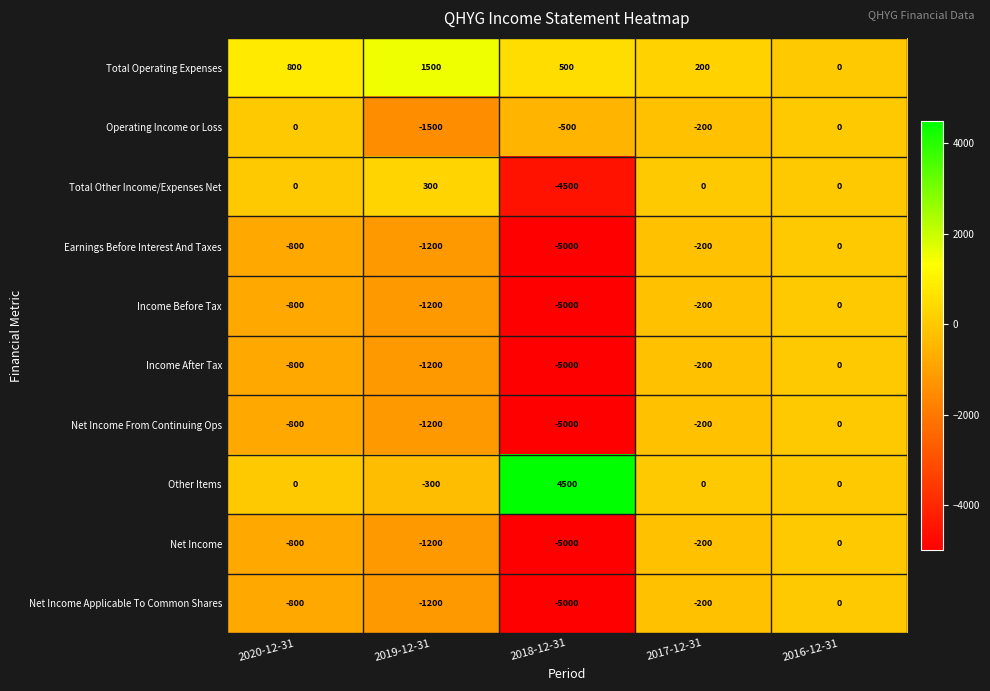

At which category does the chart reach its peak across all series?

2018-12-31